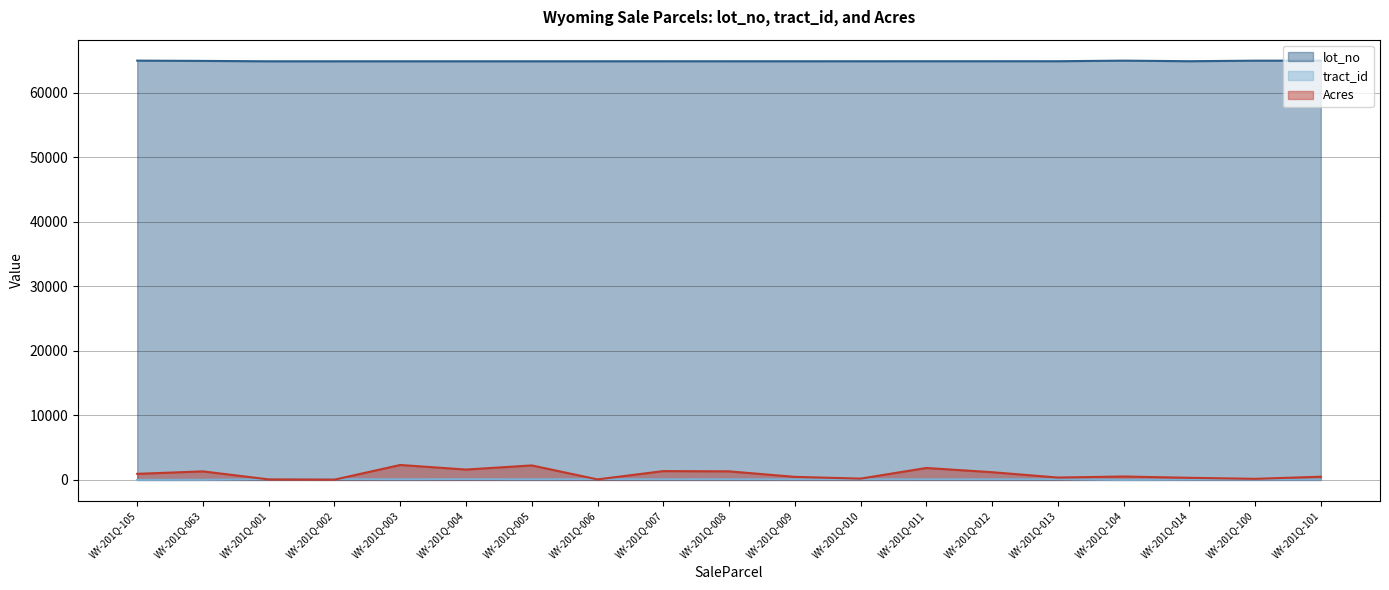

At WY-201Q-003, list the series in order from smallest to largest.

tract_id, Acres, lot_no